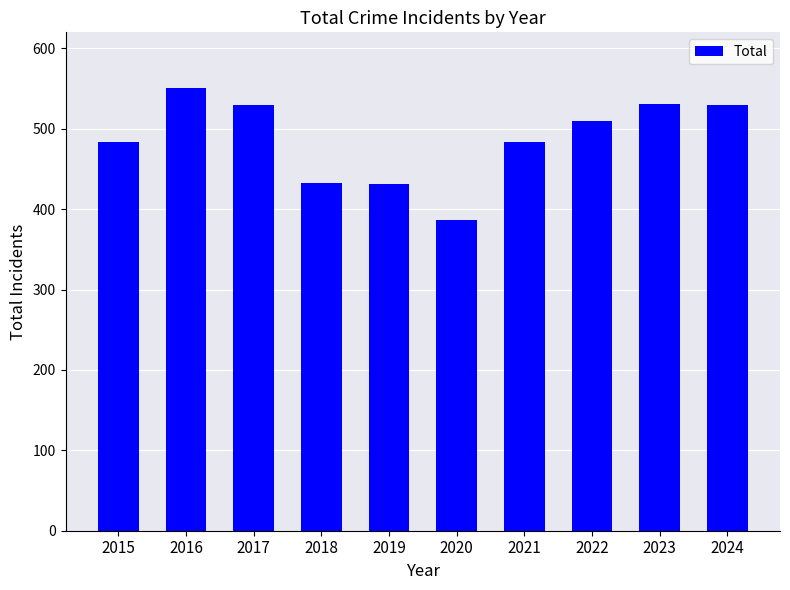

Are the bars grouped side by side (vs. stacked)?

No